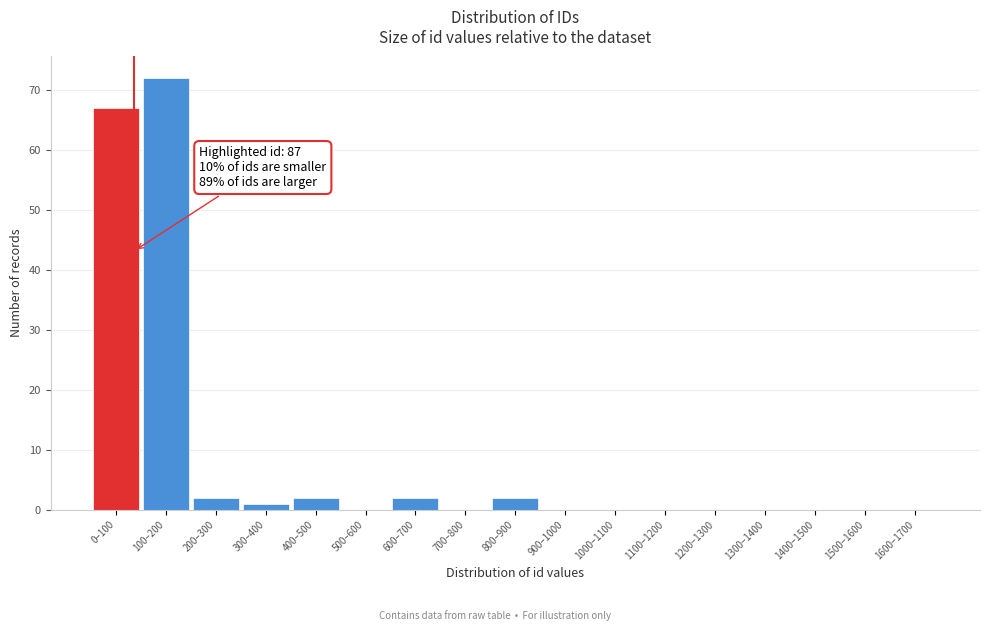

Reading left to right, extract all data points from this chart.

0–100=67	100–200=72	200–300=2	300–400=1	400–500=2	500–600=0	600–700=2	700–800=0	800–900=2	900–1000=0	1000–1100=0	1100–1200=0	1200–1300=0	1300–1400=0	1400–1500=0	1500–1600=0	1600–1700=0